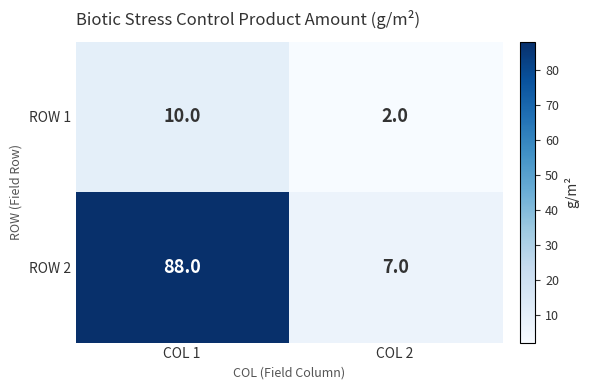

Which series has the widest spread of values?

ROW 2